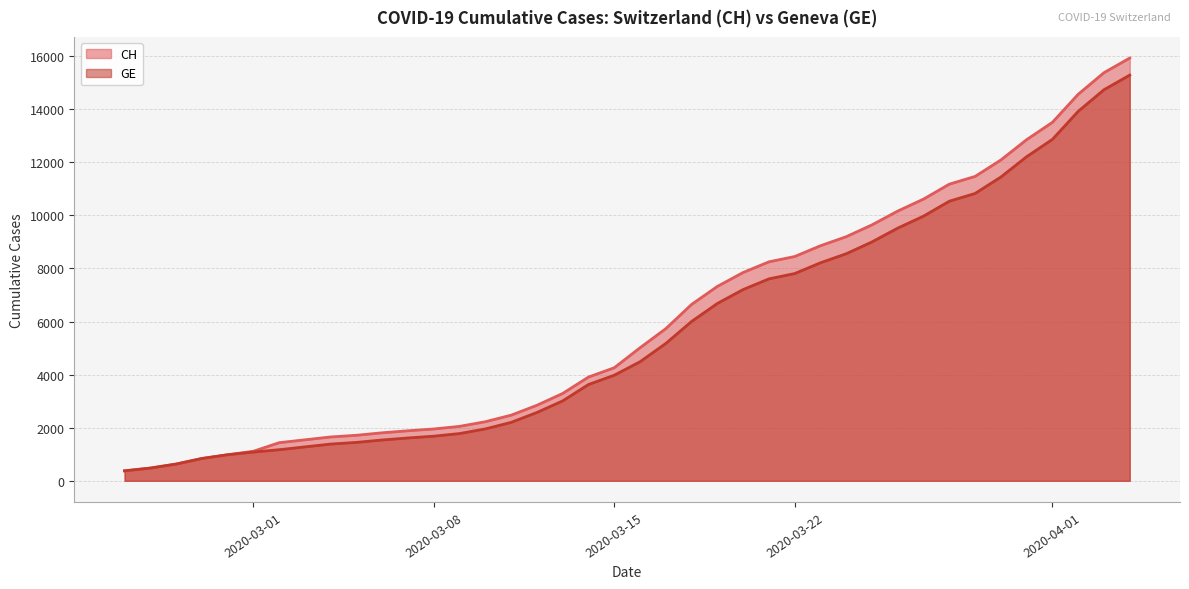

Reading left to right, list all the values displayed in this chart.

CH: 375	479	630	840	981	1113	1436	1544	1652	1715	1809	1885	1952	2051	2226	2472	2845	3291	3908	4259	5012	5731	6644	7323	7847	8249	8449	8855	9196	9642	10162	10613	11175	11467	12086	12852	13505	14561	15375	15926
GE: 375	479	630	840	981	1083	1171	1278	1384	1447	1538	1614	1681	1780	1955	2201	2574	3010	3627	3978	4485	5174	6002	6681	7205	7607	7807	8213	8554	9000	9520	9971	10533	10825	11444	12210	12863	13919	14733	15284